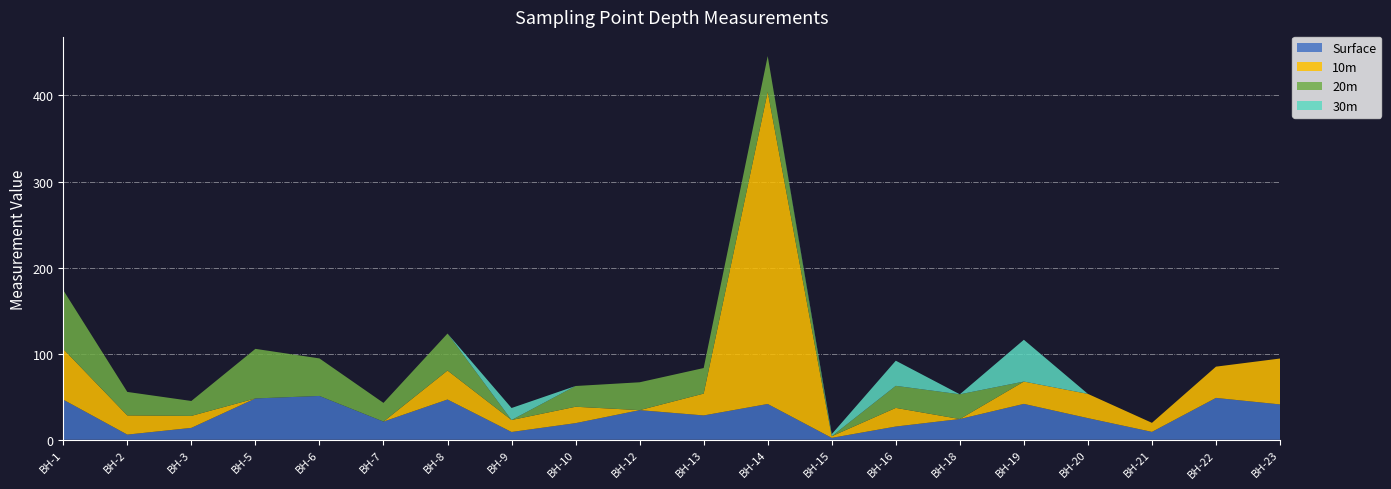

Reading left to right, extract all data points from this chart.

Surface: BH-1=46.6	BH-2=6.0	BH-3=13.8	BH-5=48.0	BH-6=50.9	BH-7=21.1	BH-8=46.8	BH-9=9.0	BH-10=19.3	BH-12=34.4	BH-13=28.3	BH-14=41.6	BH-15=2.2	BH-16=15.3	BH-18=24.1	BH-19=41.7	BH-20=25.1	BH-21=9.2	BH-22=48.6	BH-23=41.1
10m: BH-1=58.8	BH-2=22.3	BH-3=13.9	BH-5=0.0	BH-6=0.0	BH-7=0.0	BH-8=33.7	BH-9=13.9	BH-10=19.1	BH-12=0.0	BH-13=25.4	BH-14=362.8	BH-15=1.9	BH-16=21.7	BH-18=0.0	BH-19=25.9	BH-20=28.2	BH-21=10.5	BH-22=36.3	BH-23=53.3
20m: BH-1=68.3	BH-2=27.3	BH-3=17.3	BH-5=57.6	BH-6=43.6	BH-7=21.7	BH-8=43.0	BH-9=0.0	BH-10=24.1	BH-12=32.4	BH-13=29.7	BH-14=41.4	BH-15=0.0	BH-16=25.6	BH-18=28.7	BH-19=0.0	BH-20=0.0	BH-21=0.0	BH-22=0.0	BH-23=0.0
30m: BH-1=0.0	BH-2=0.0	BH-3=0.0	BH-5=0.0	BH-6=0.0	BH-7=0.0	BH-8=0.0	BH-9=13.9	BH-10=0.0	BH-12=0.0	BH-13=0.0	BH-14=0.0	BH-15=2.4	BH-16=29.2	BH-18=0.0	BH-19=48.5	BH-20=0.0	BH-21=0.0	BH-22=0.0	BH-23=0.0